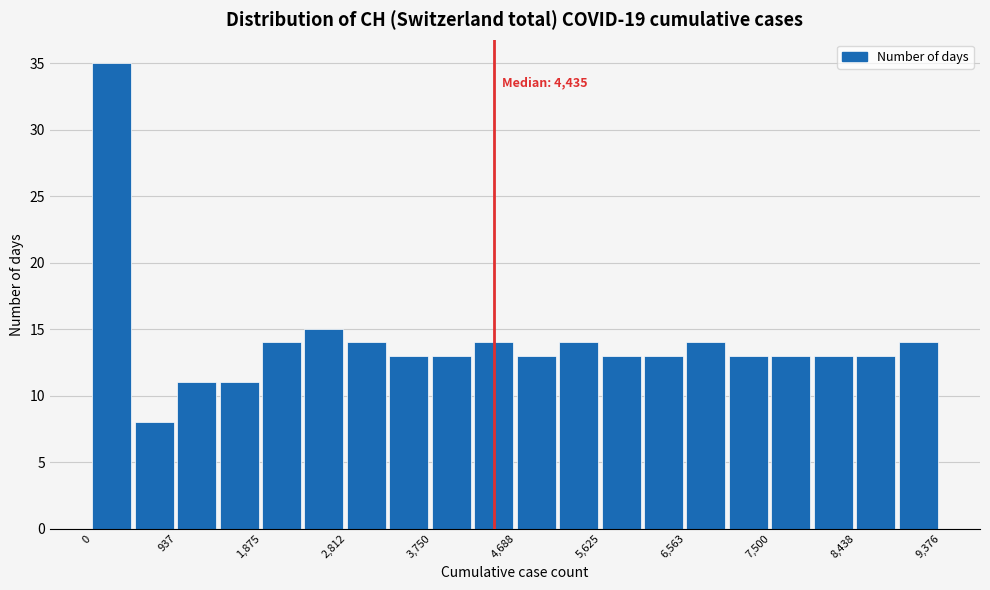

Over which range of the x-axis is the bar tallest?

0 to 500